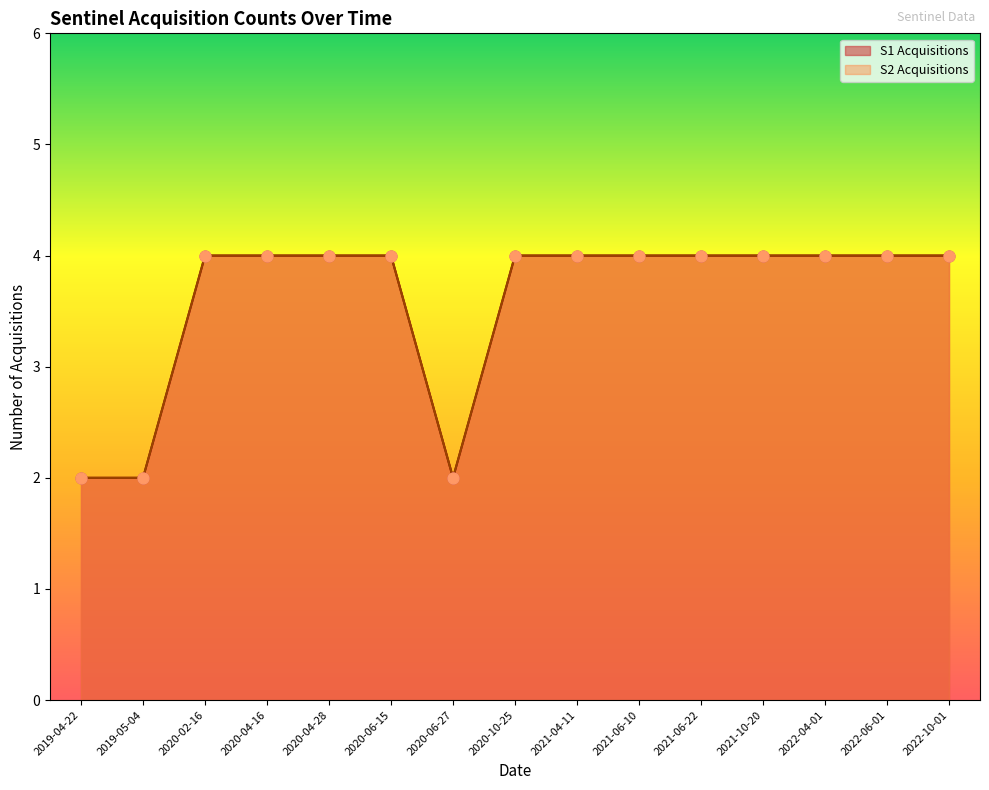

What are all the series names shown in the legend?

S1 Acquisitions, S2 Acquisitions